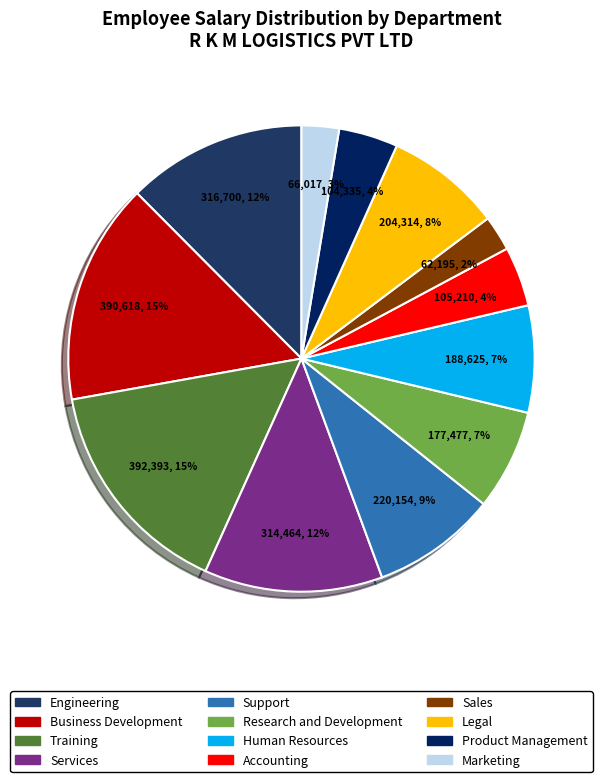

Count the number of slices in the pie.

12